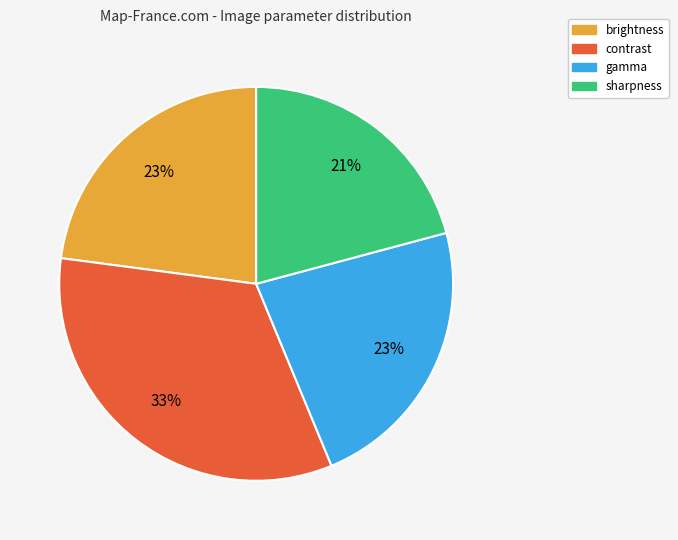

Is it true that brightness is 14% of the pie?

False